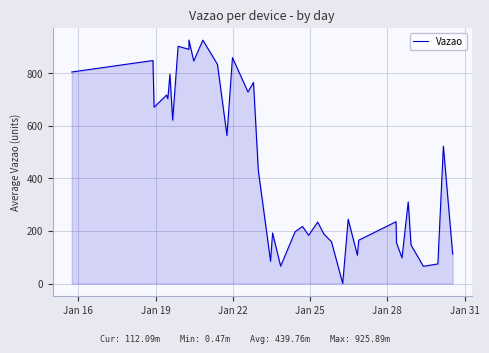

What is the average value?

439.8